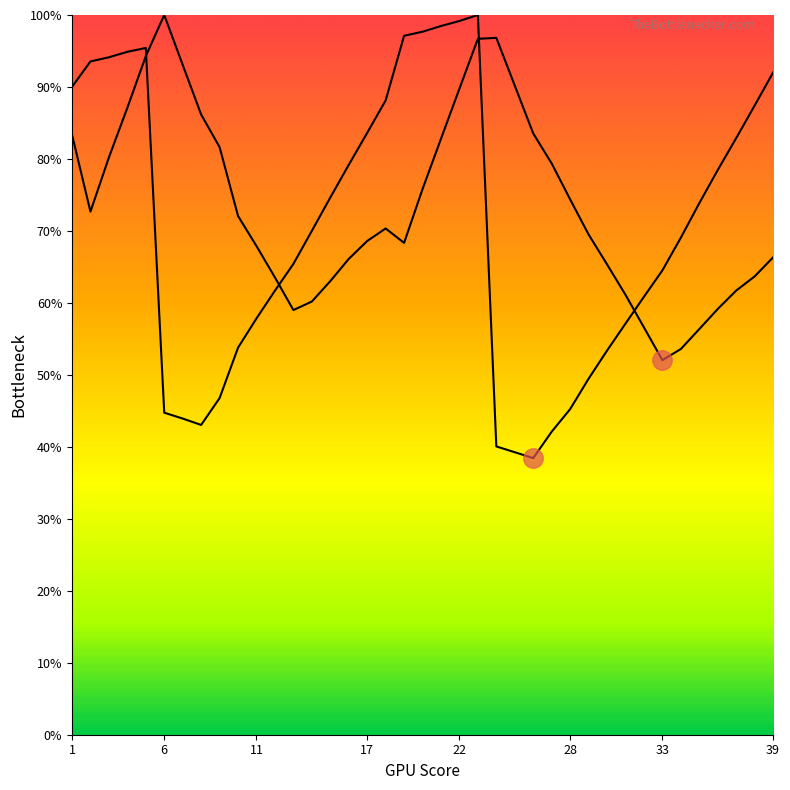

Reading left to right, what are all the values shown in this chart?

col_1: 1=83.4	2=72.7	3=80.2	4=87.1	5=94.3	6=100.0	7=93.1	8=86.2	9=81.6	10=72.1	11=67.9	12=63.5	13=59.0	14=60.2	15=63.0	16=66.1	17=68.6	18=70.3	19=68.3	20=75.8	21=82.8	22=89.8	23=96.7	24=96.8	25=90.2	26=83.5	27=79.4	28=74.4	29=69.5	30=65.4	31=61.1	32=56.6	33=52.0	34=53.6	35=56.4	36=59.1	37=61.7	38=63.7	39=66.3
col_2: 1=90.0	2=93.5	3=94.1	4=94.9	5=95.4	6=44.7	7=43.9	8=43.0	9=46.8	10=53.8	11=57.8	12=61.7	13=65.4	14=70.0	15=74.6	16=79.2	17=83.6	18=88.1	19=97.1	20=97.7	21=98.5	22=99.2	23=100.0	24=40.1	25=39.2	26=38.4	27=42.1	28=45.2	29=49.5	30=53.4	31=57.1	32=60.8	33=64.5	34=69.1	35=73.8	36=78.5	37=82.9	38=87.4	39=92.0